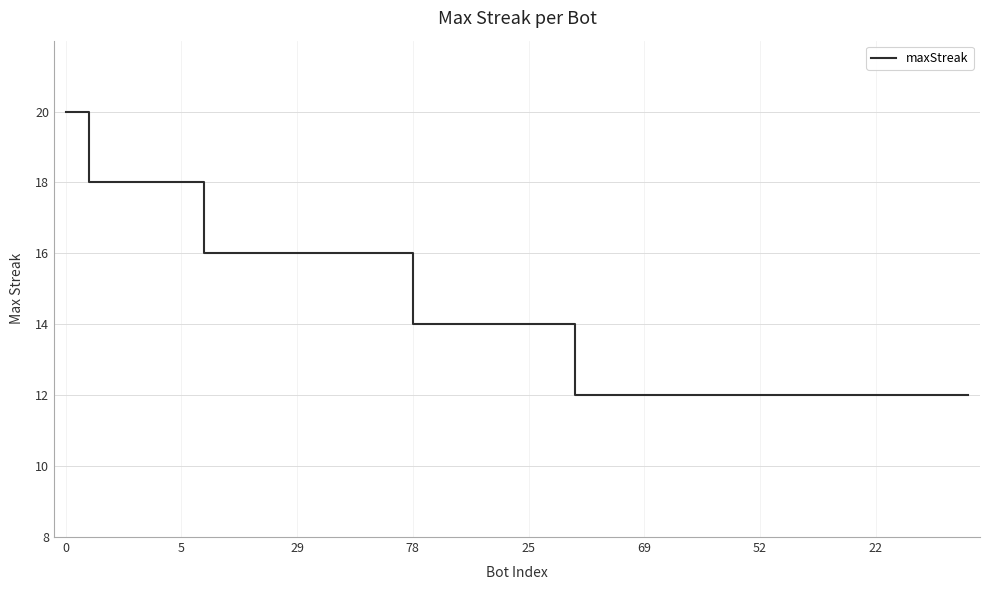

What is the average value?

14